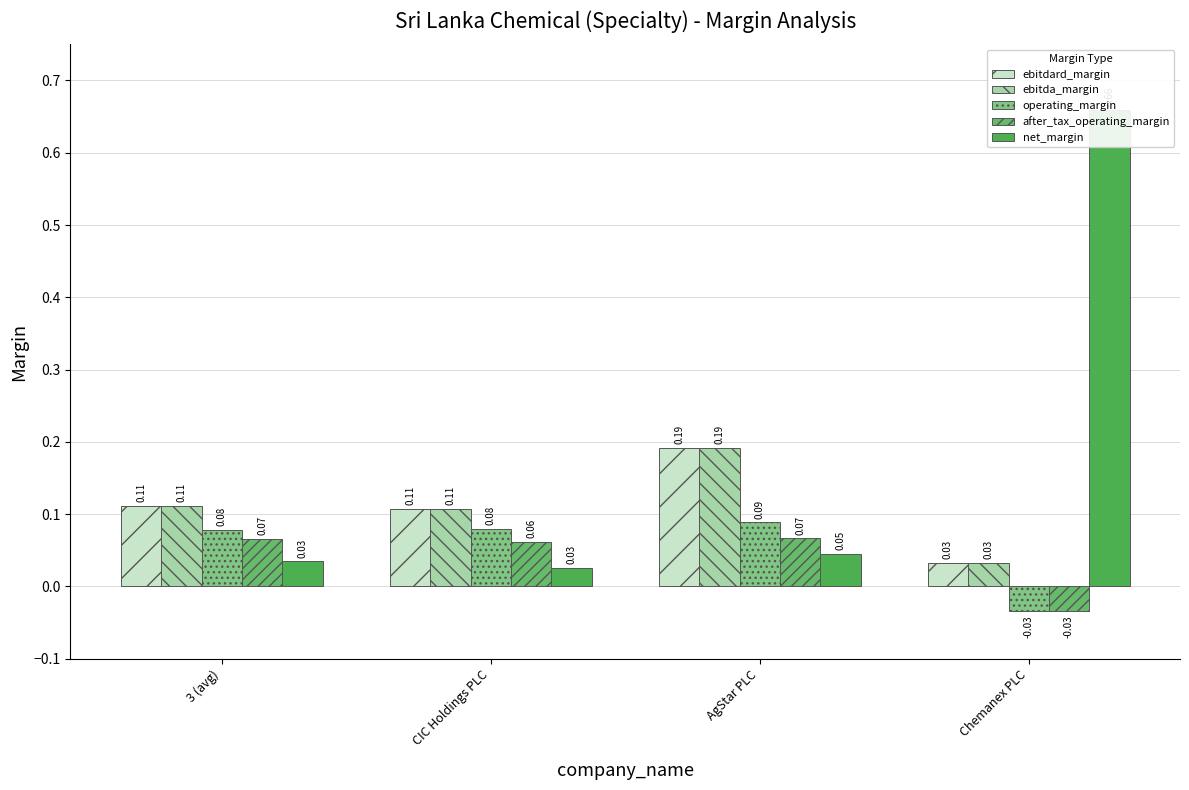

Between CIC Holdings PLC and 3 (avg), which is larger?

3 (avg)